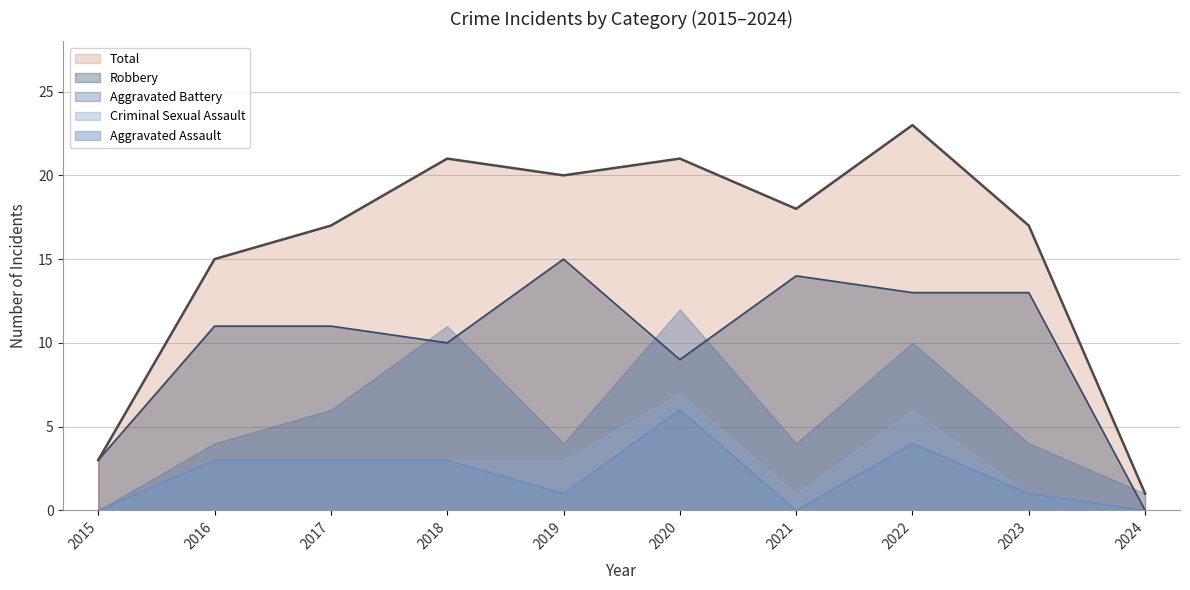

Which series has the largest range (max minus min)?

Total